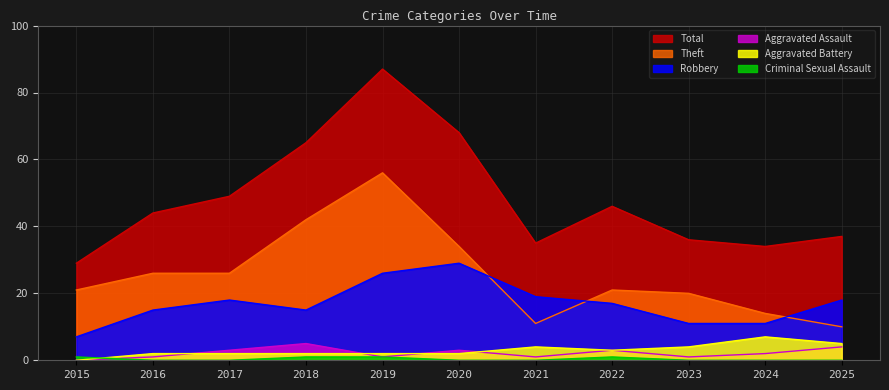

Reading right to left, transcribe all the data shown in this chart.

Robbery: 18	11	11	17	19	29	26	15	18	15	7
Theft: 10	14	20	21	11	34	56	42	26	26	21
Aggravated Assault: 4	2	1	3	1	3	1	5	3	1	0
Aggravated Battery: 5	7	4	3	4	2	2	2	2	2	0
Total: 37	34	36	46	35	68	87	65	49	44	29
Criminal Sexual Assault: 0	0	0	1	0	0	1	1	0	0	1